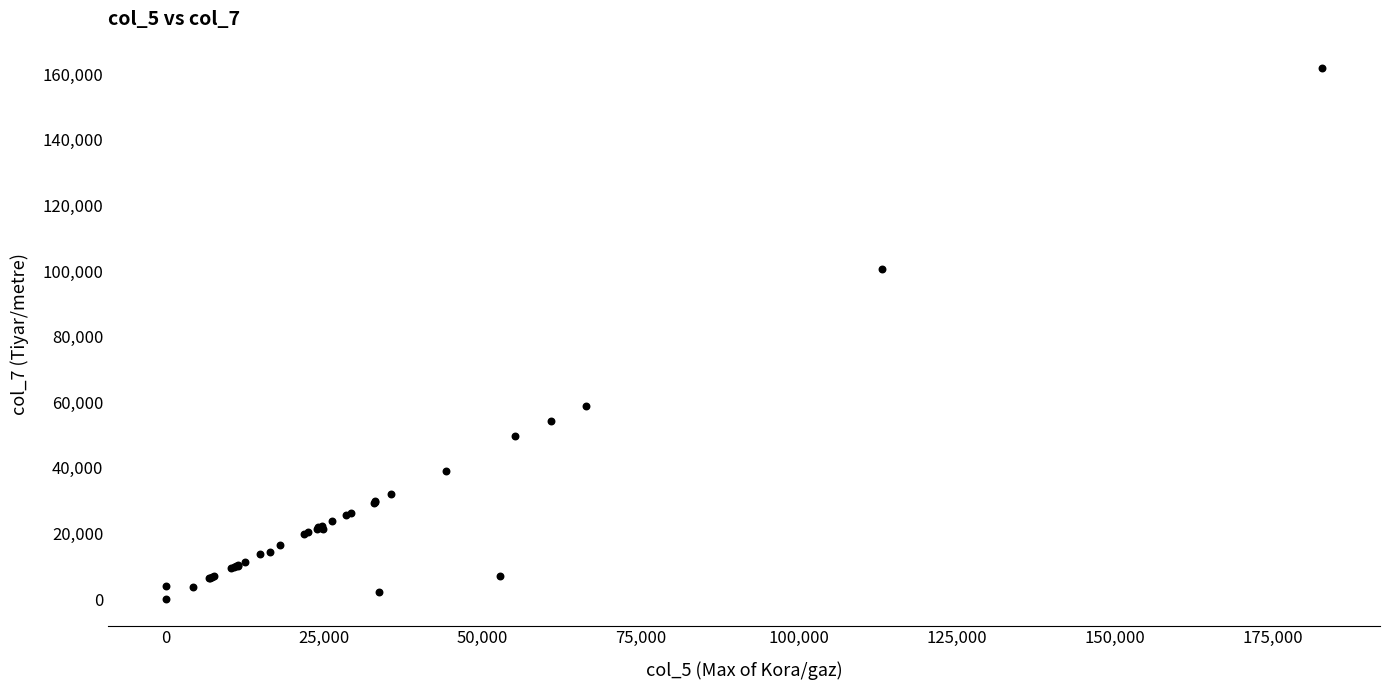

What Y value in the scatter plot is closest to 80928?

100629.1